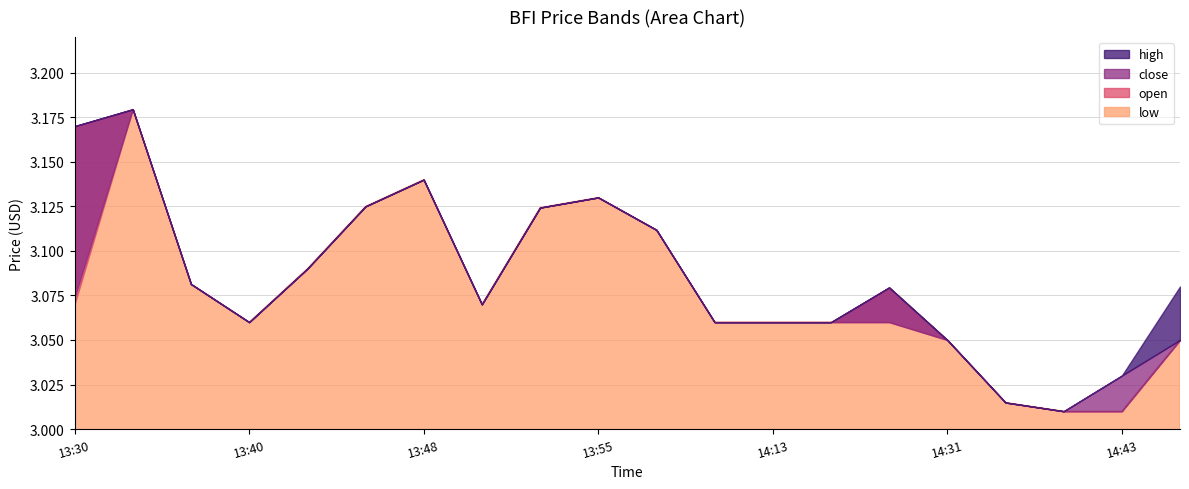

At which category does high reach its first local valley?

2022-05-23 13:40